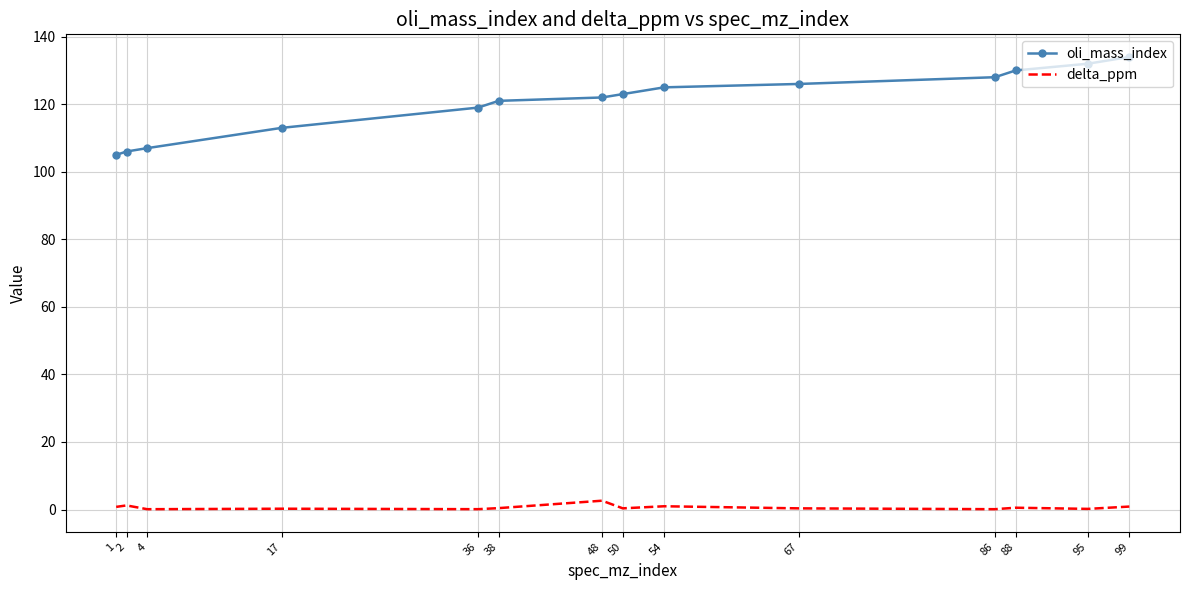

What is the lowest value of the oli_mass_index series?

105.0